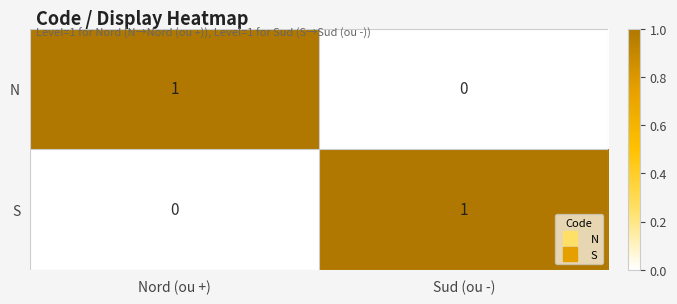

At which label is N closest to 0?

Sud (ou -)